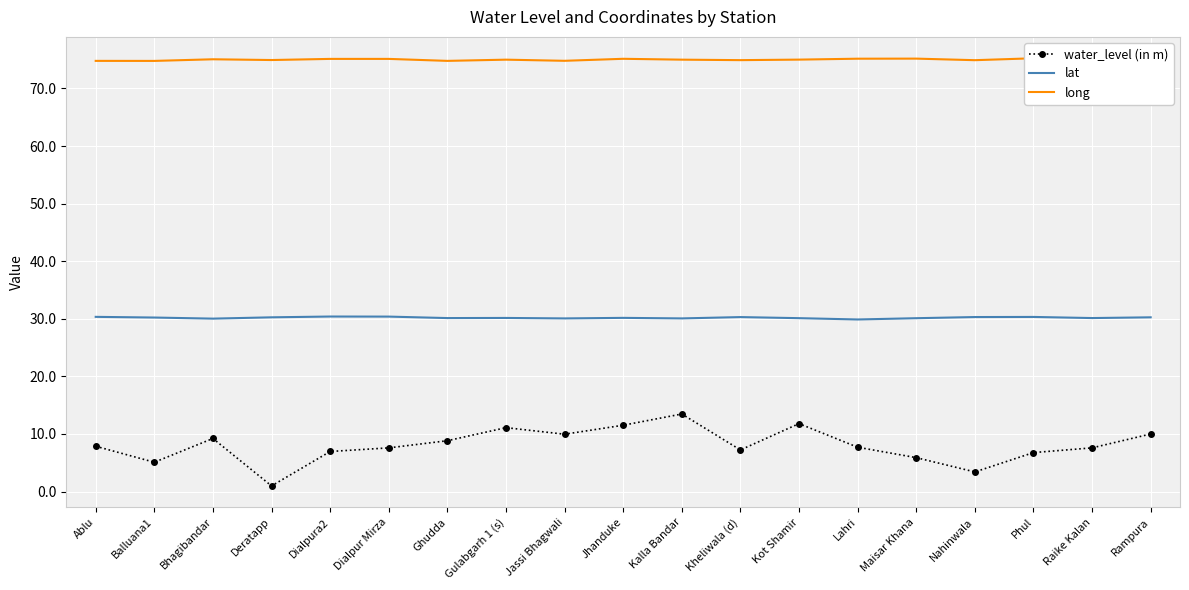

What is the smallest value displayed?

1.0